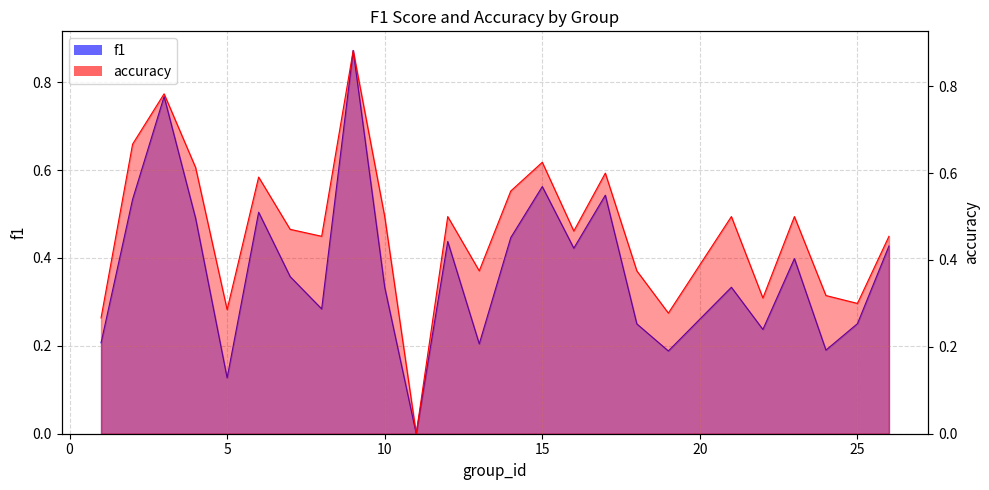

True or false: accuracy and f1 cross at least once.

False